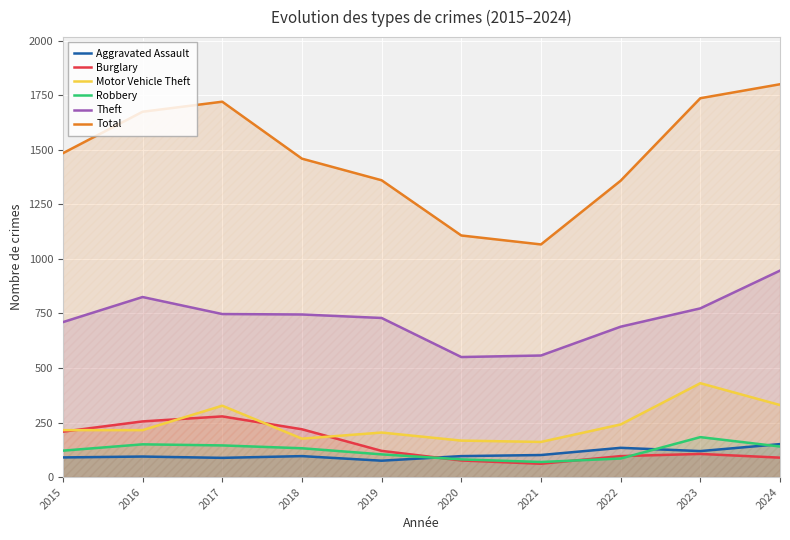

What is the smallest value displayed?

61